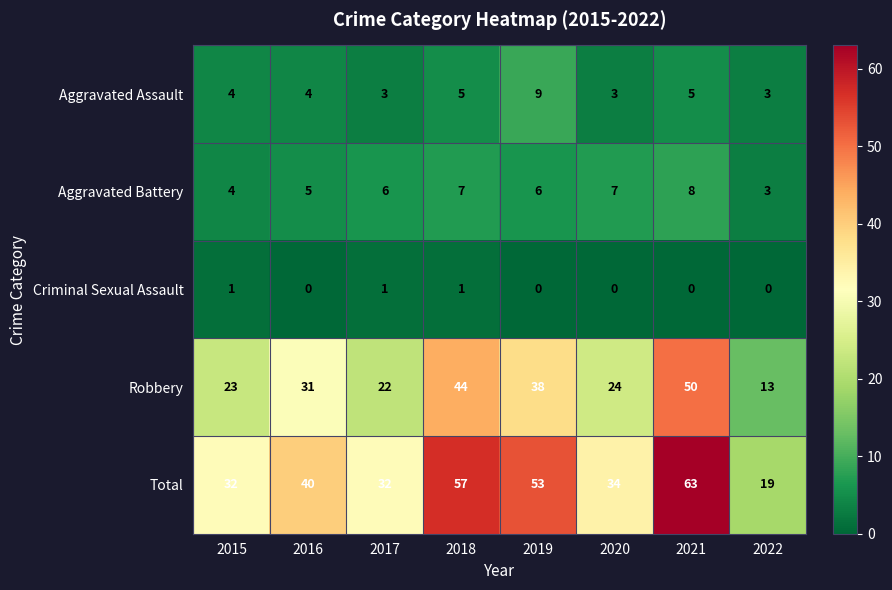

How many Aggravated Assault values are between 3 and 5?

7